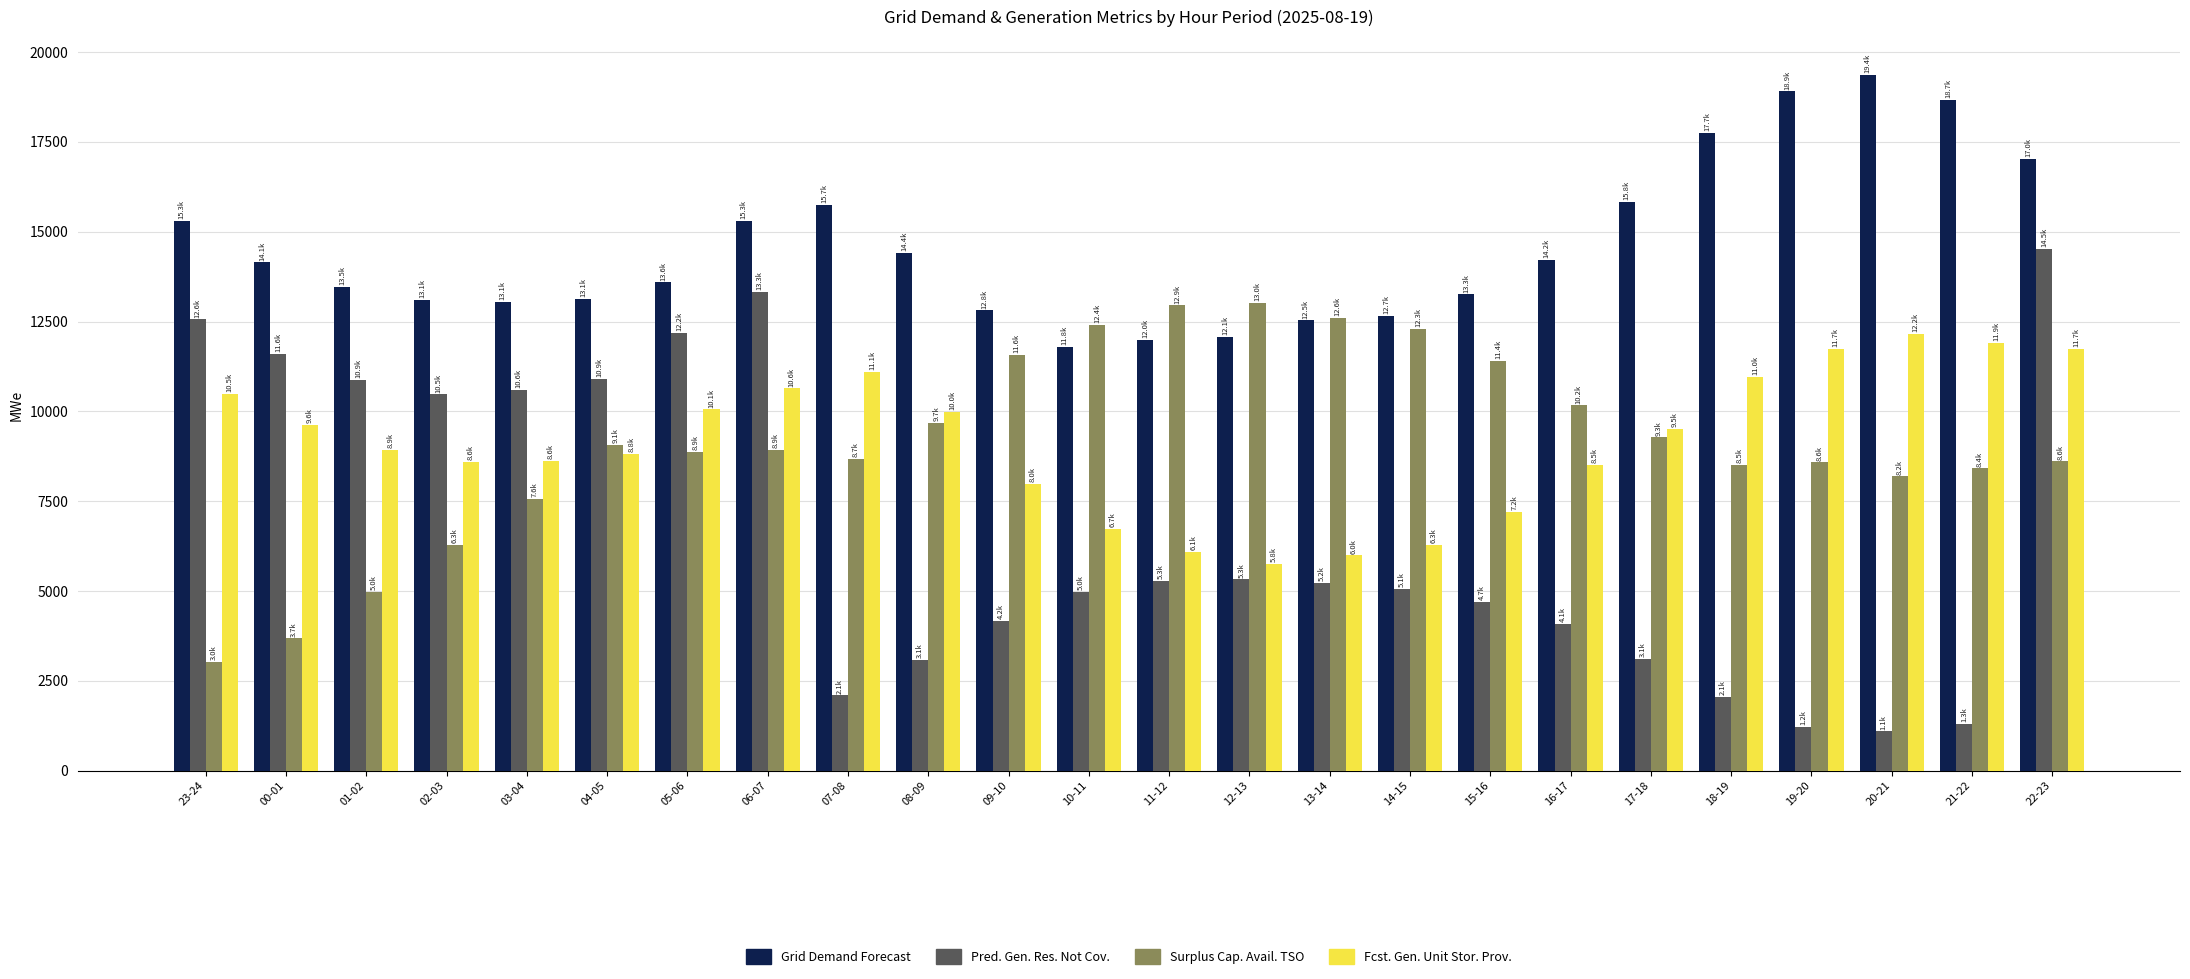

At which category is the sum across all series the highest?

22-23